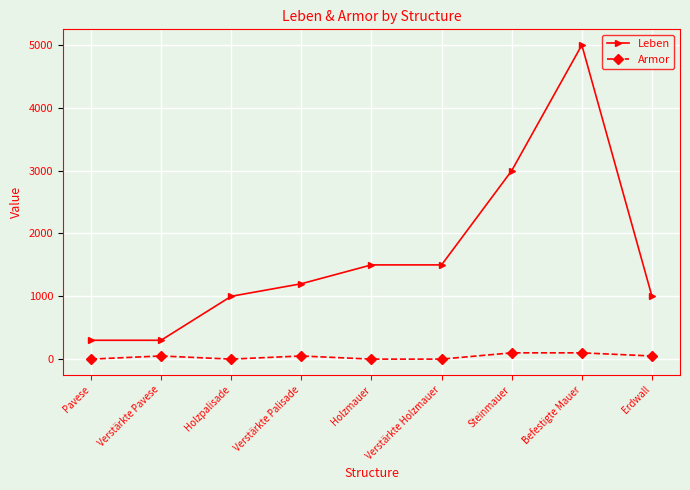

The Armor series shows 50 at Verstärkte Palisade. True or false?

True